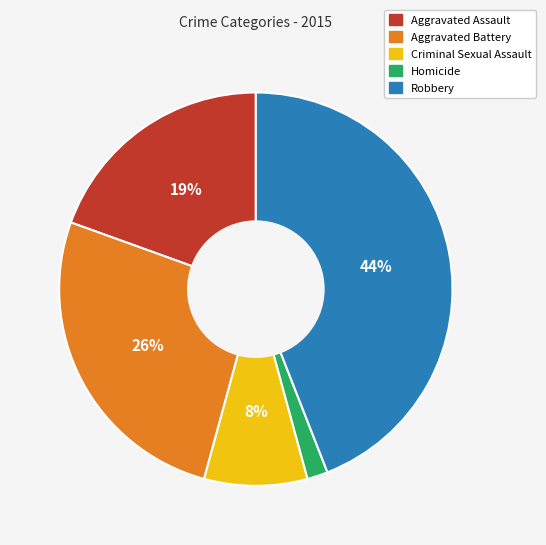

Is it true that Robbery is 35% of the pie?

False